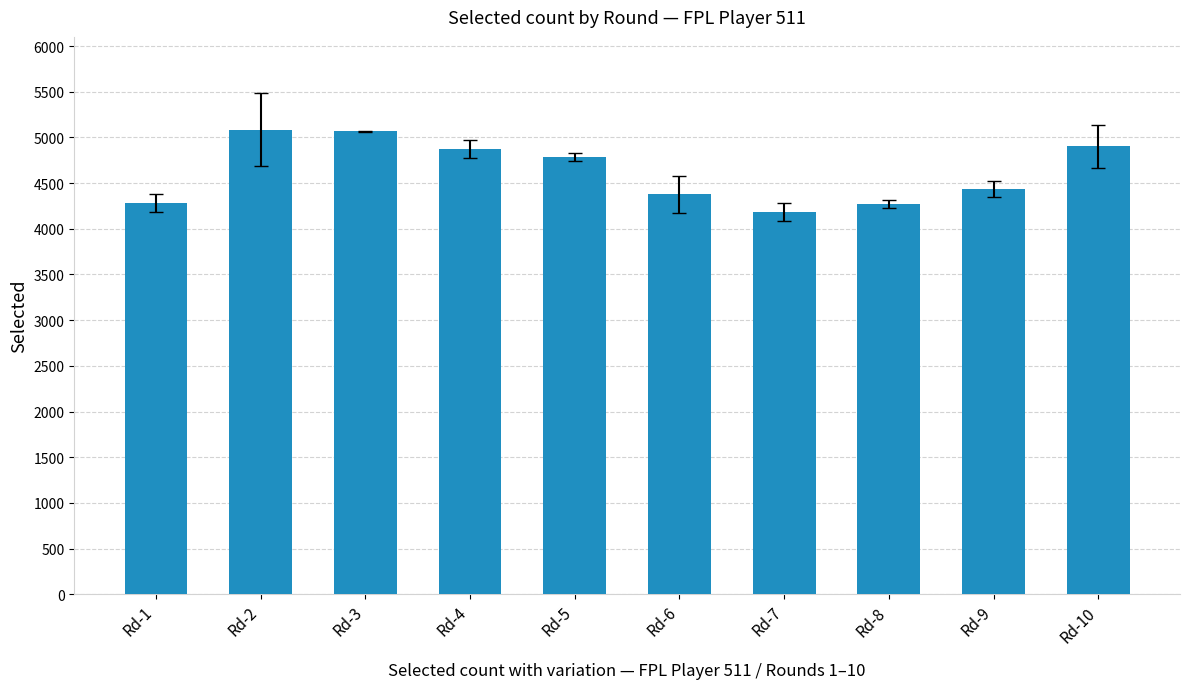

What is the greatest value displayed?

5084